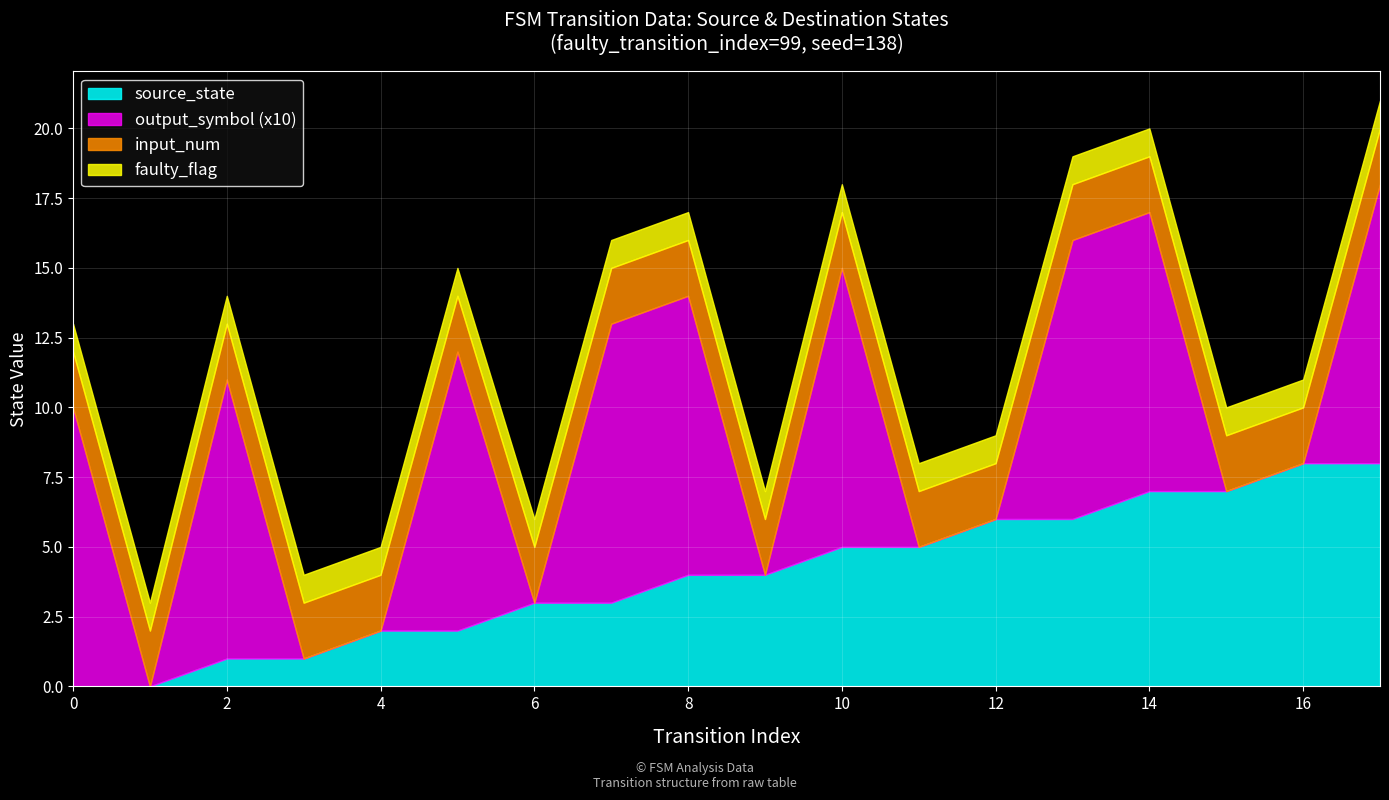

The value of output_symbol at 13 is 2. True or false?

False